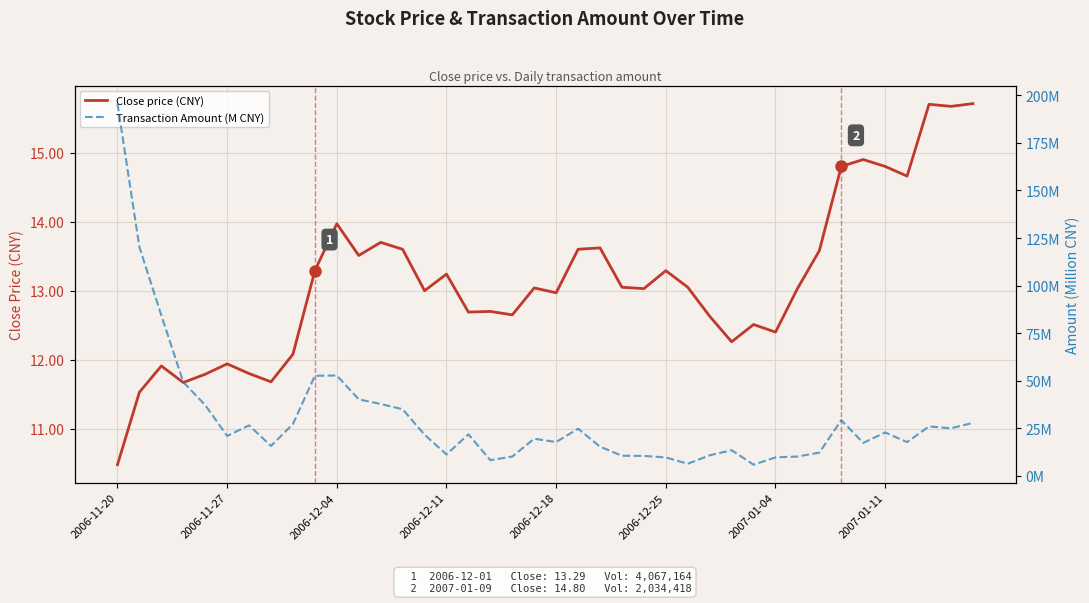

Is it true that Close price (CNY) equals 23.2 at 2006-12-18?

False